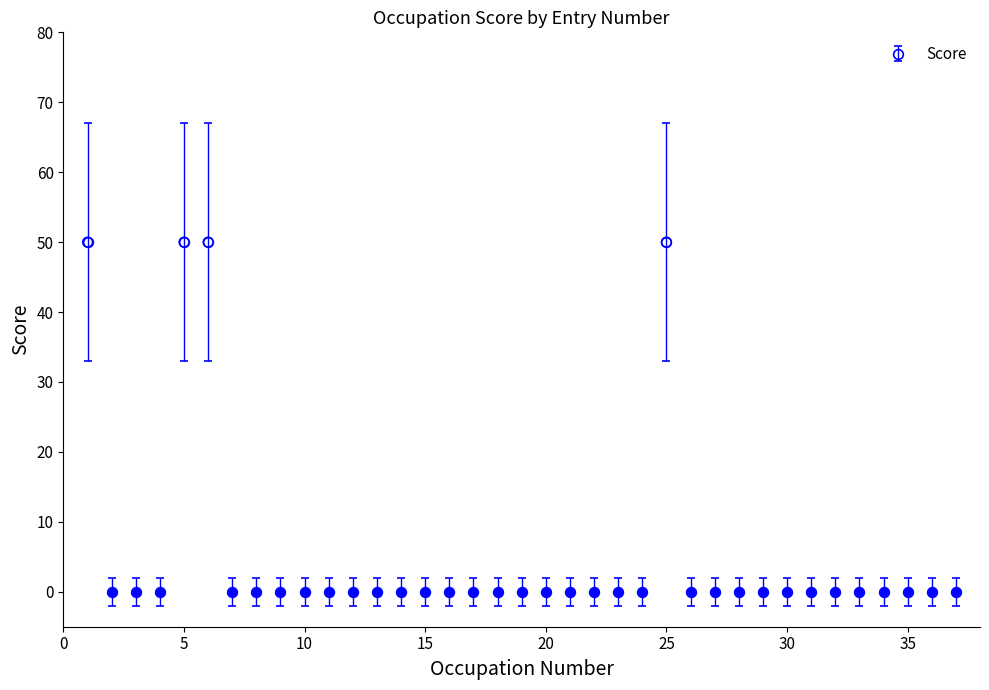

What is the difference between the second highest and second lowest values?

50